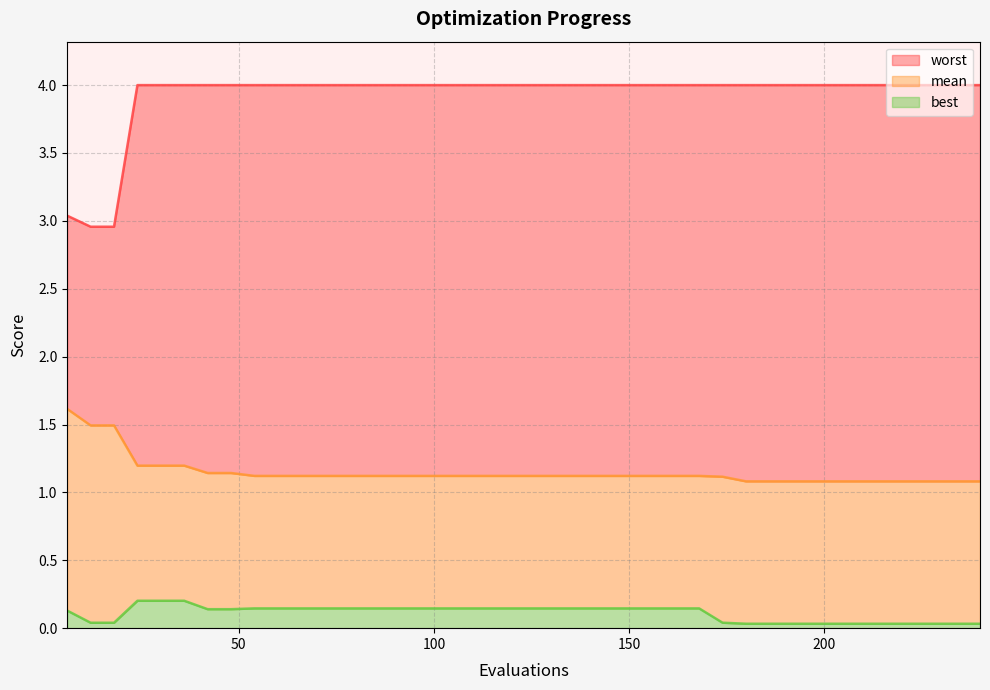

What is the value of the mean point at the 33rd from the left?

1.1